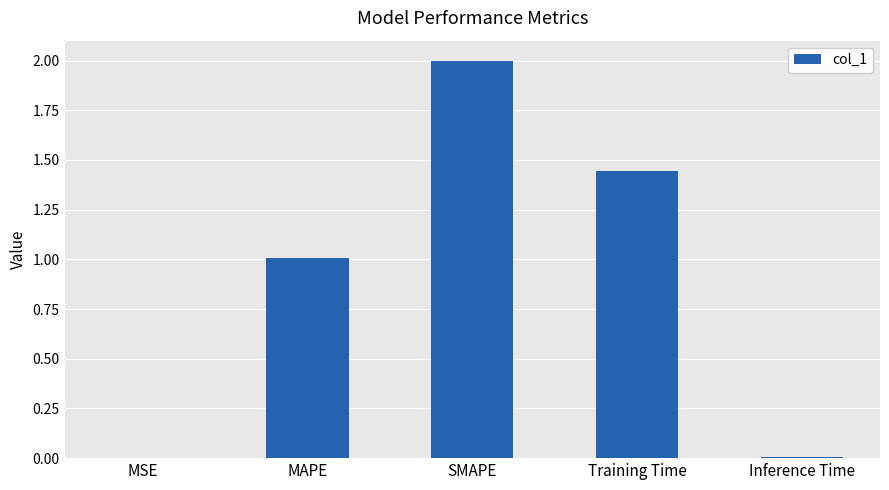

The value at Training Time is 0.5. True or false?

False